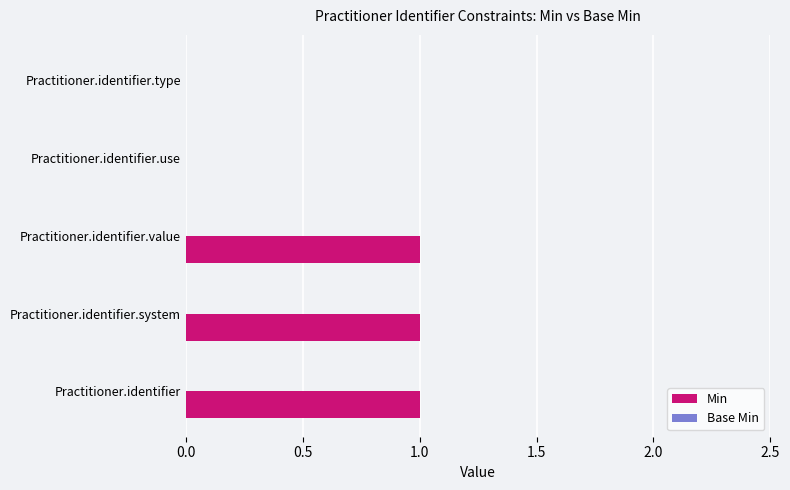

Between Practitioner.identifier and Practitioner.identifier.type, which is larger?

Practitioner.identifier